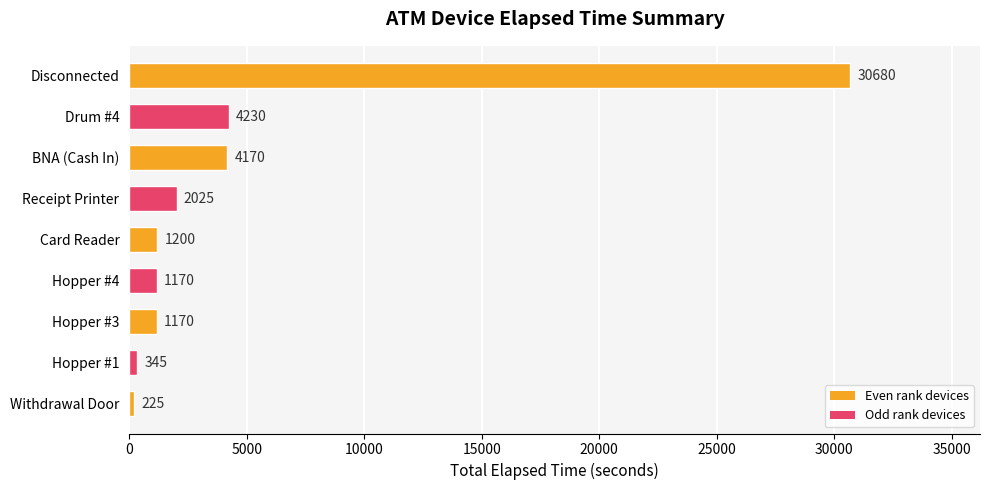

What is the change in value from Drum #4 to Card Reader?

-3030